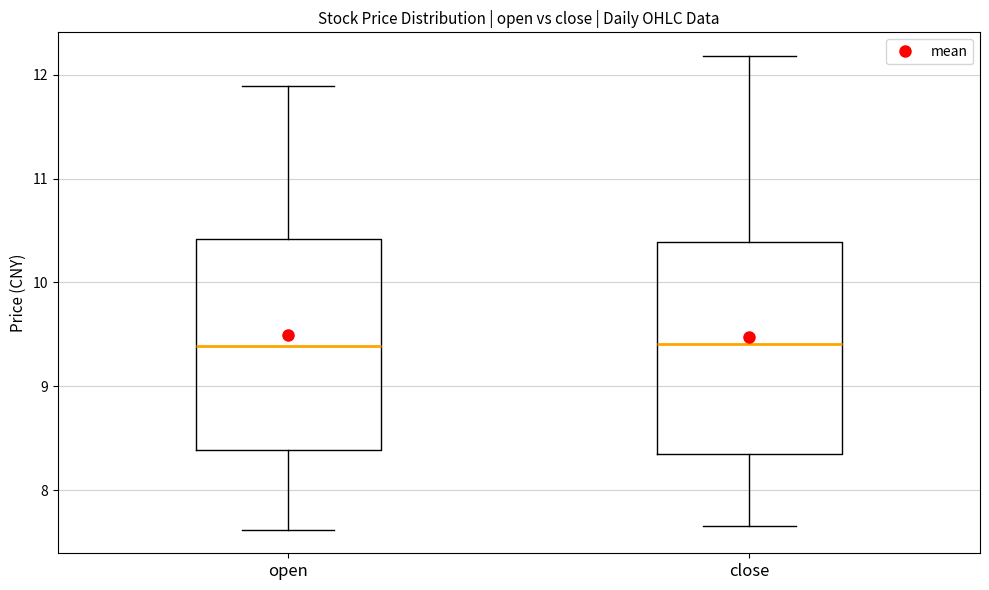

Reading left to right, transcribe this box plot: for each box, give where its median line is, the range the box spans, and where its two whiskers end, as read against the y-axis. The values are not printed on the chart, so give them approximately, as read against the axis.

open: median 9.4, box 8.4 to 10.4, whiskers 7.6 to 11.9
close: median 9.4, box 8.3 to 10.4, whiskers 7.7 to 12.2